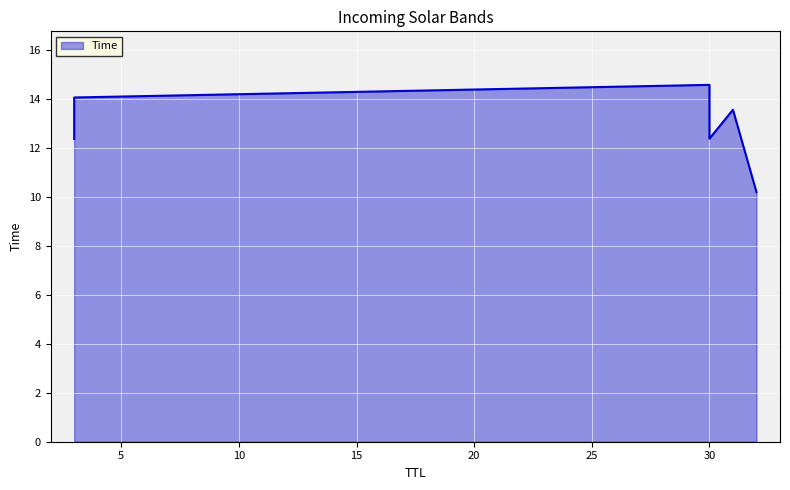

The chart shows a value of 12.4 at 30. True or false?

True